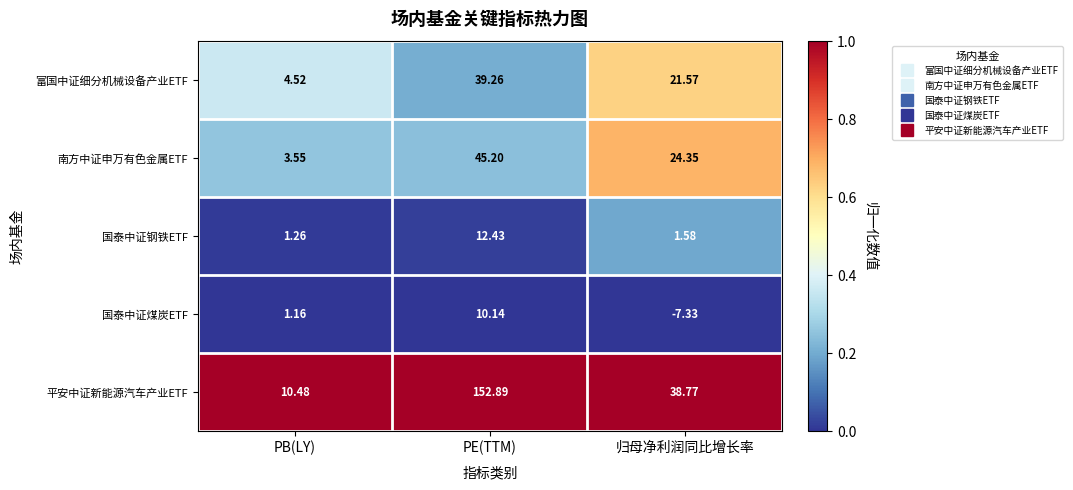

At which label does 国泰中证钢铁ETF reach its peak?

PE(TTM)